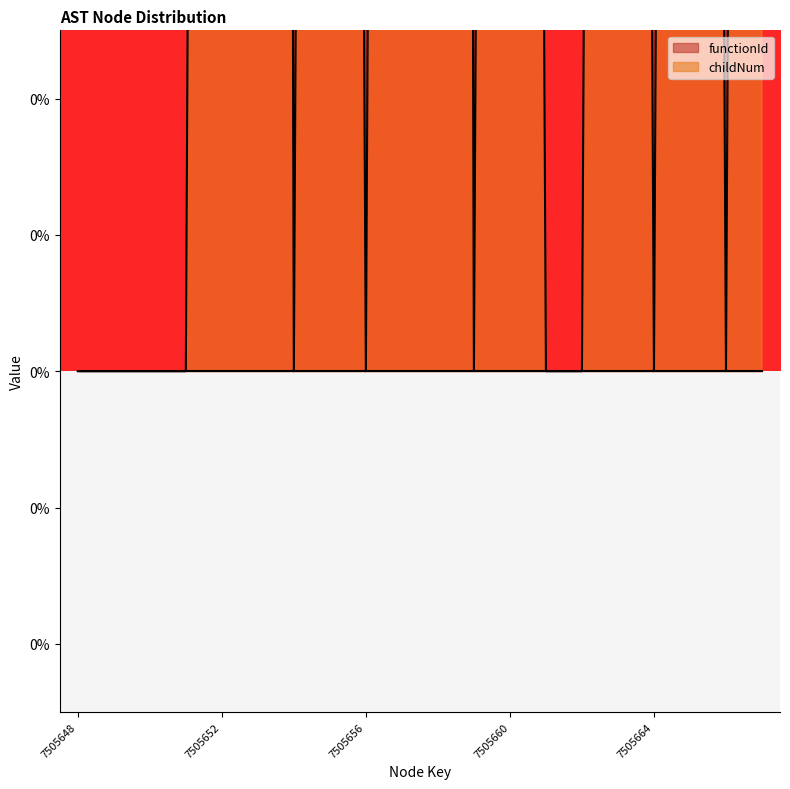

How many points are higher than both their immediate neighbors (excluding endpoints)?

6